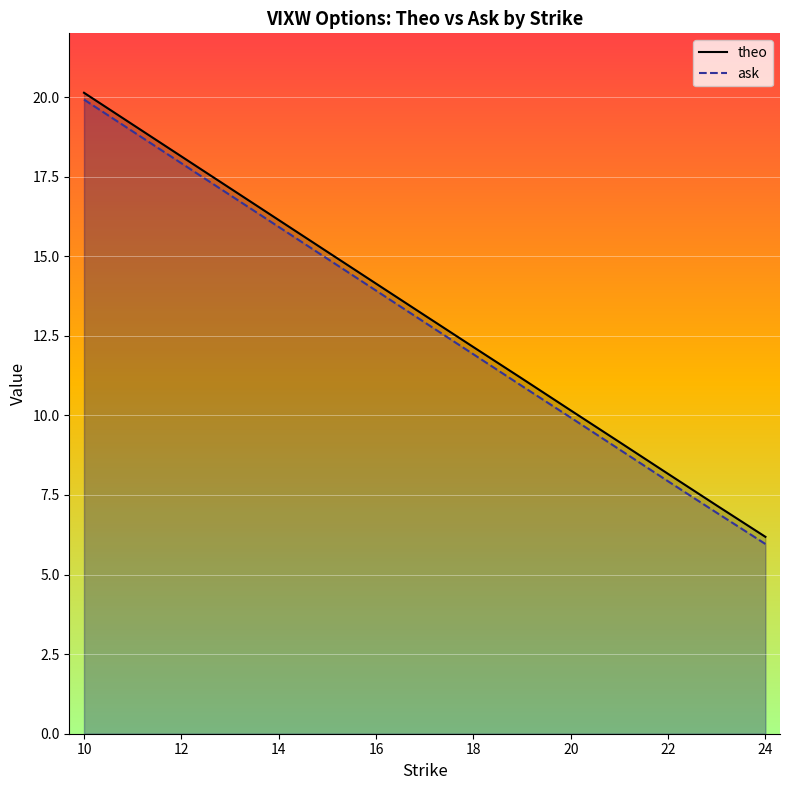

How many values in the ask series exceed 15?

10